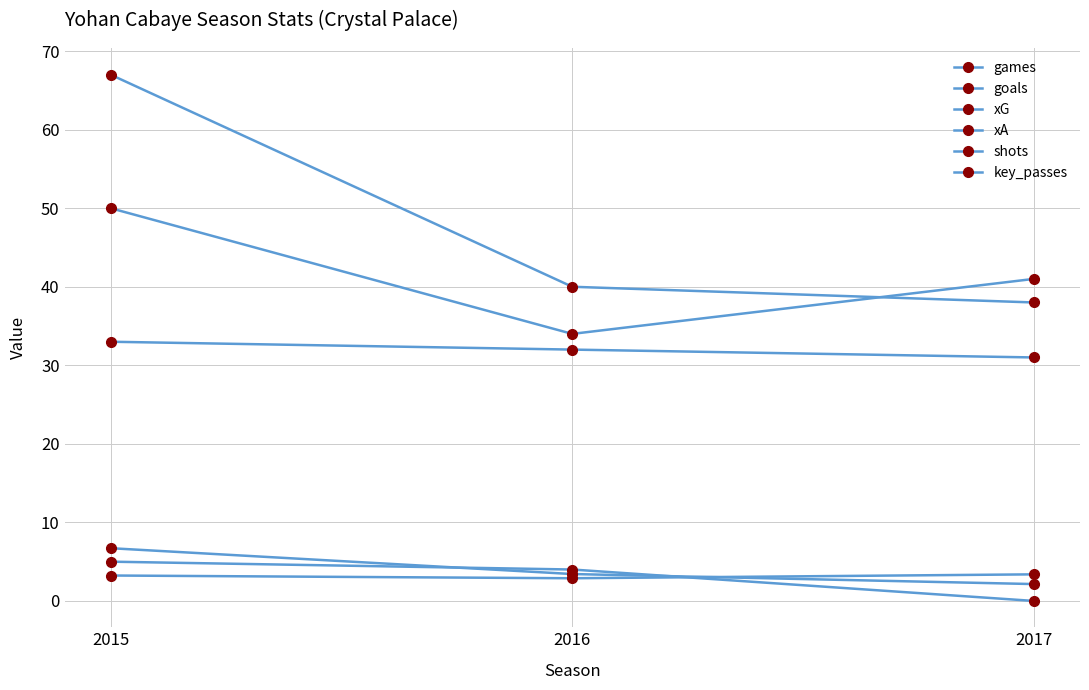

Reading right to left, transcribe all the data shown in this chart.

games: 2017=31.0	2016=32.0	2015=33.0
goals: 2017=0.0	2016=4.0	2015=5.0
xG: 2017=2.1	2016=3.4	2015=6.7
xA: 2017=3.4	2016=2.9	2015=3.2
shots: 2017=38.0	2016=40.0	2015=67.0
key_passes: 2017=41.0	2016=34.0	2015=50.0